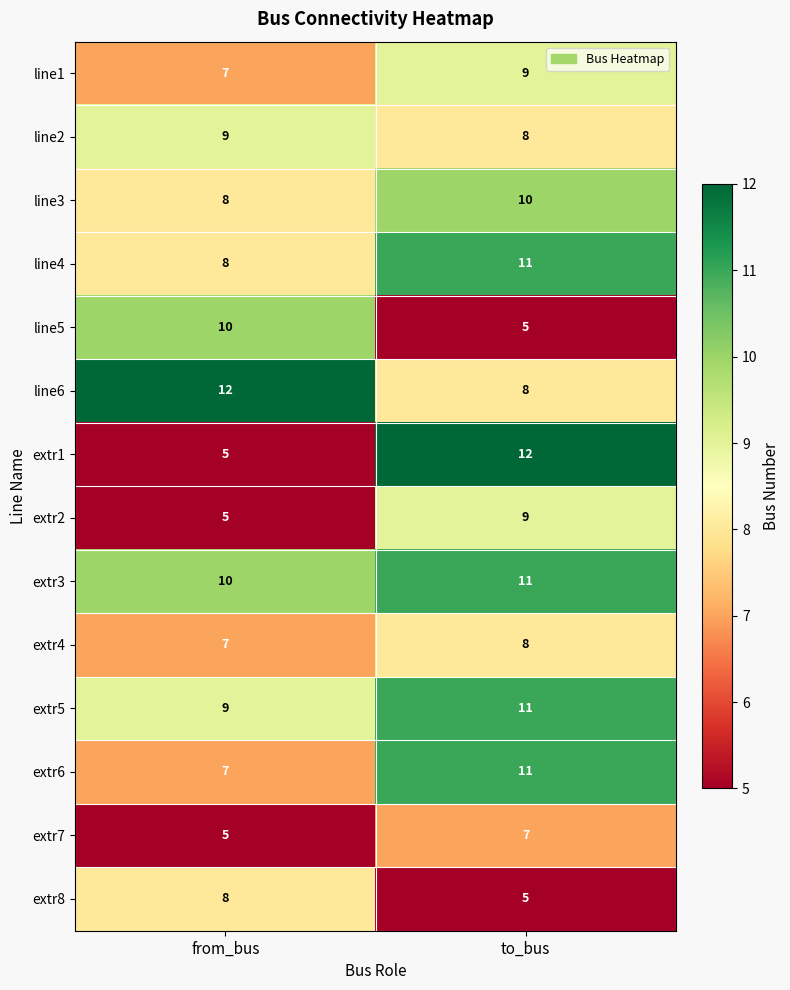

The extr8 series shows 2 at to_bus. True or false?

False